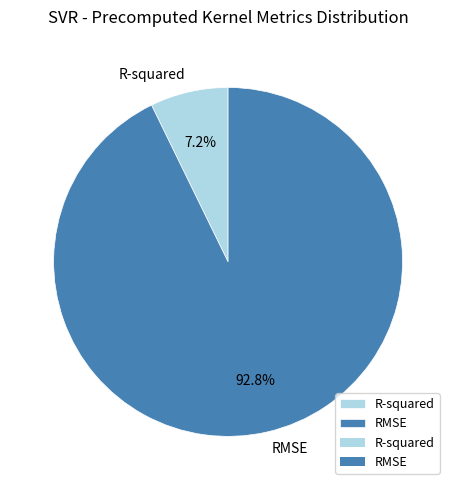

To the nearest percent, what percentage of the pie is RMSE?

93%